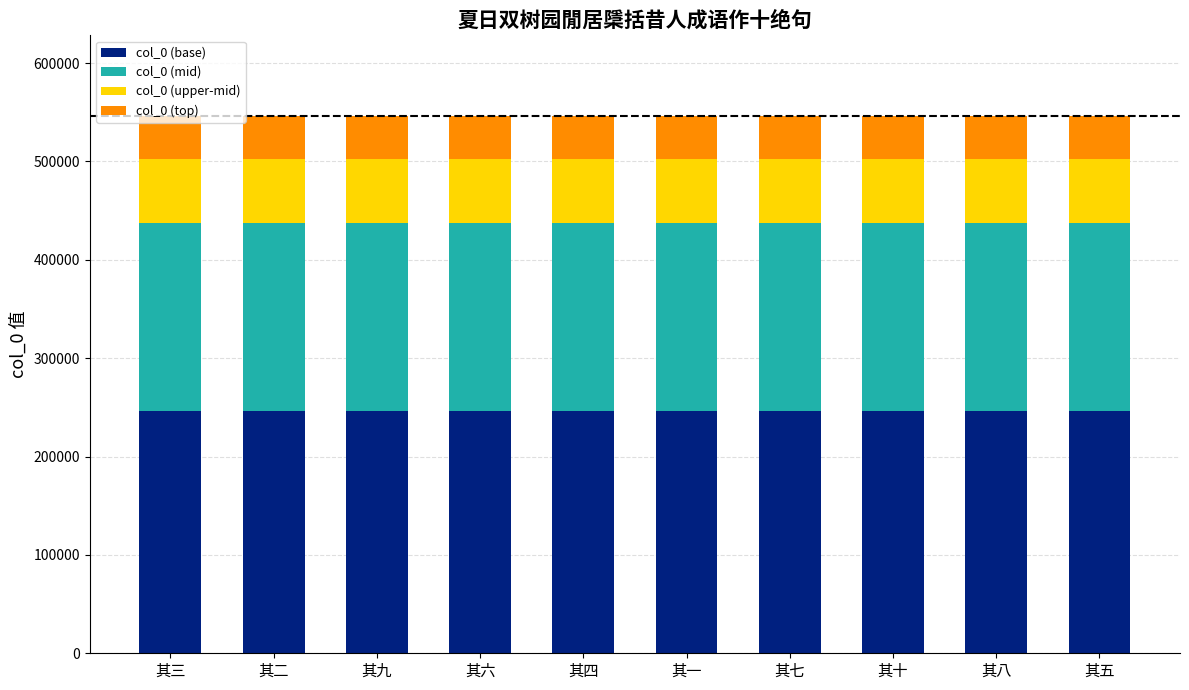

The col_0 (base) series shows 245788.6 at 其三. True or false?

True